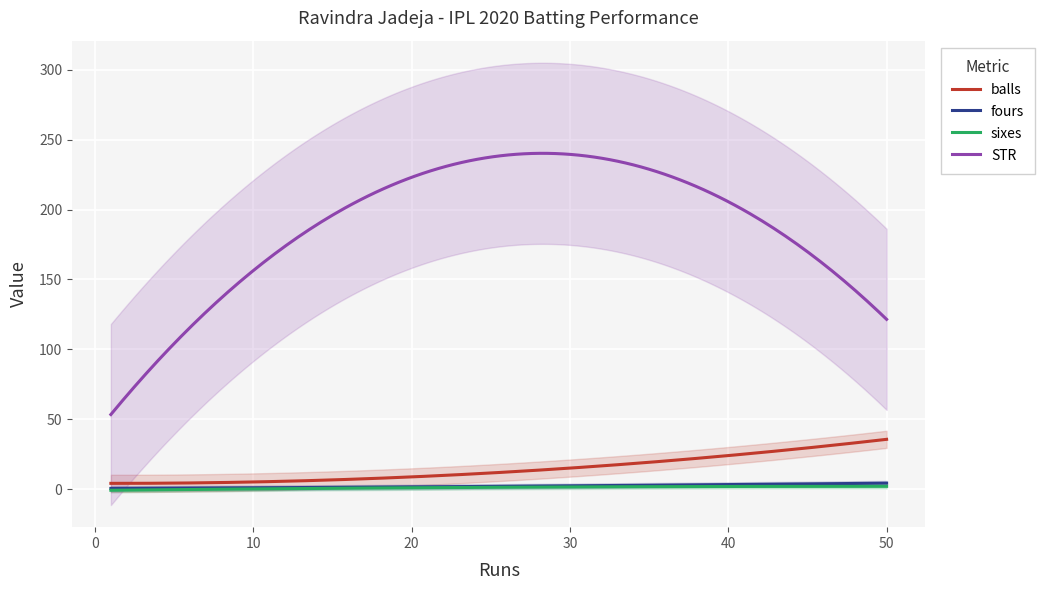

Is the value of sixes at 7 greater than the value of STR at 7?

No